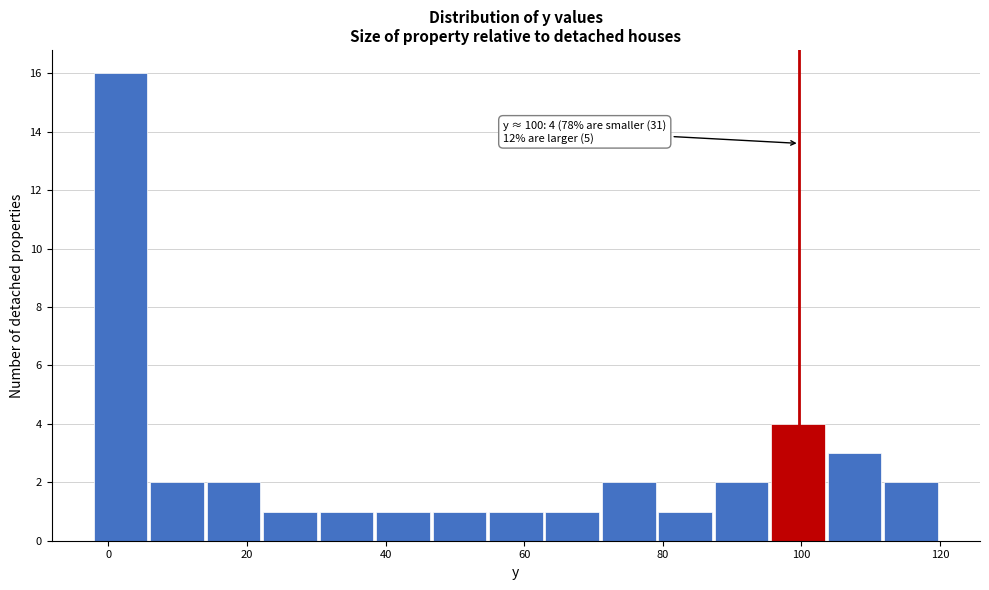

Over which range of the x-axis is the bar tallest?

-2 to 6